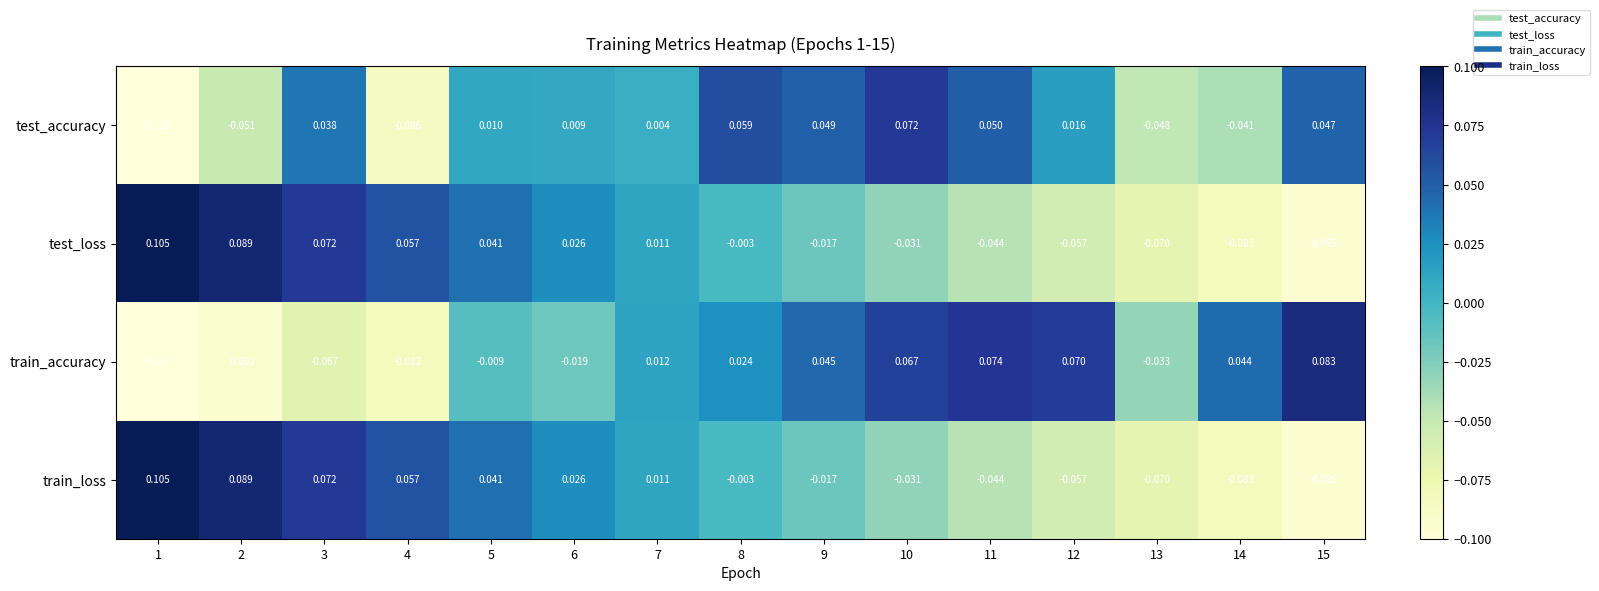

How many data points in test_loss are less than 0?

8